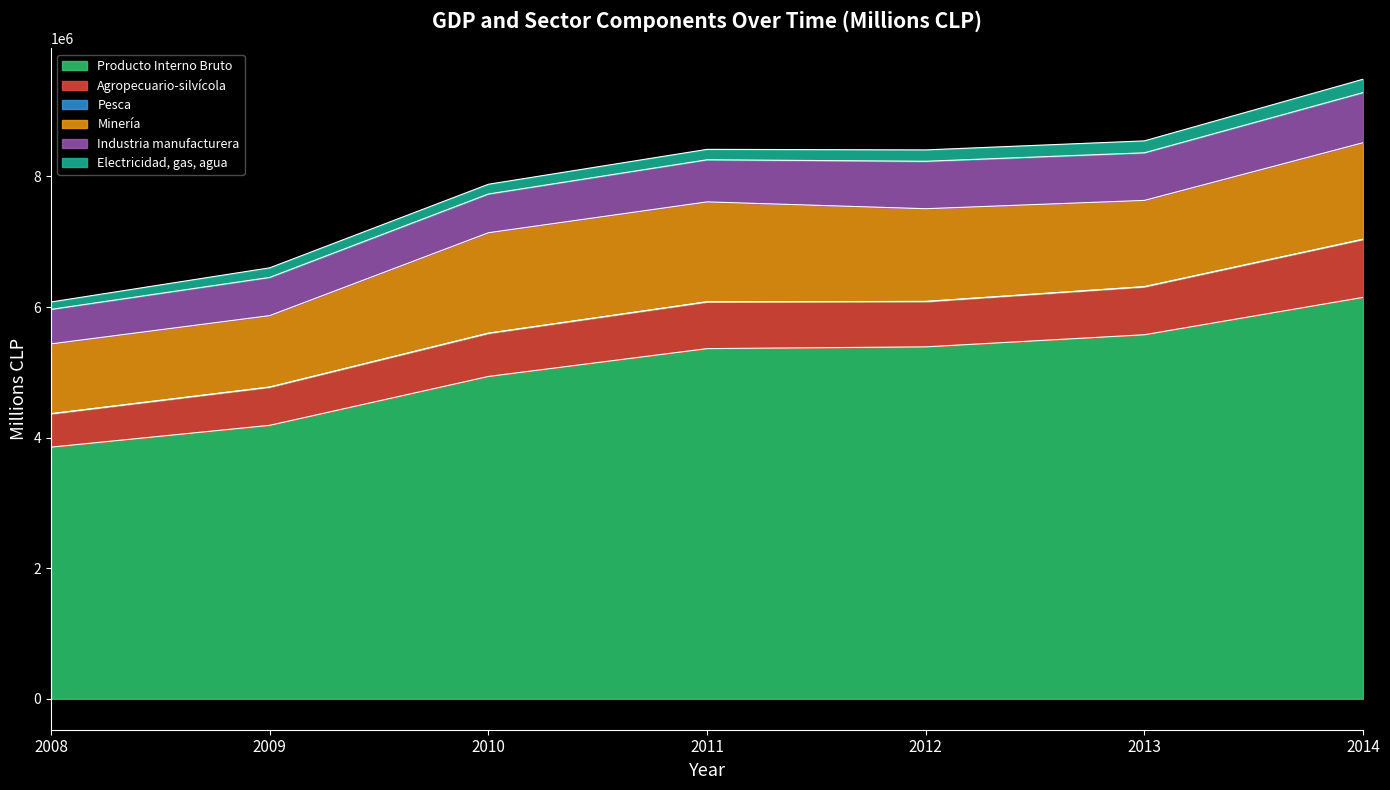

Where is Agropecuario-silvícola nearest to the value 699988?

2012